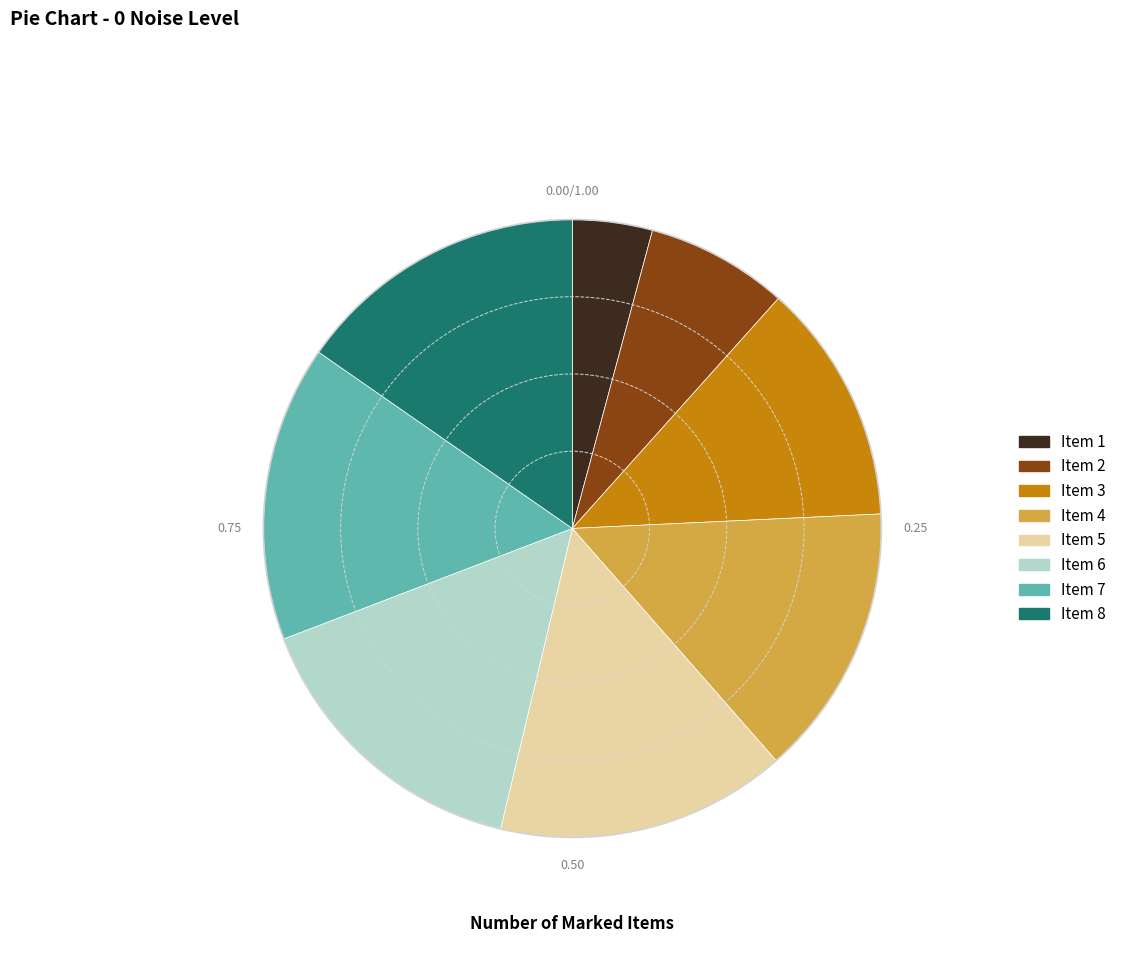

Is there a majority slice in this chart?

No